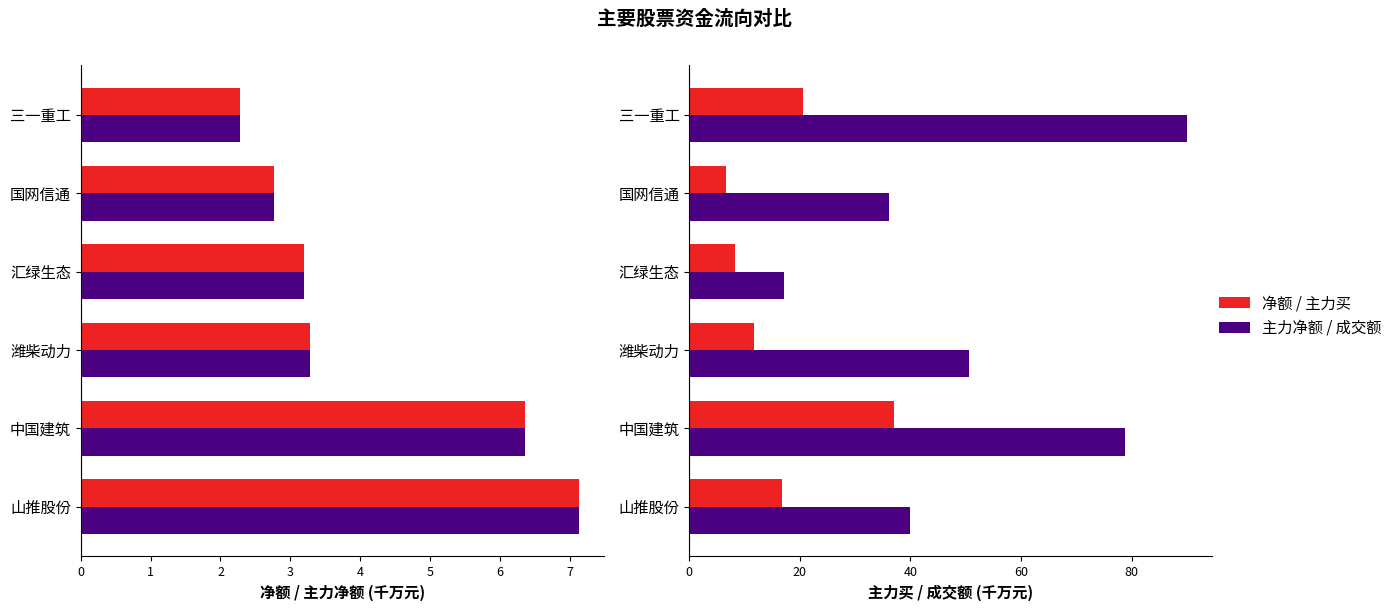

Reading left to right, list all the values displayed in this chart.

净额: 7.1	6.4	3.3	3.2	2.8	2.3
主力净额: 7.1	6.4	3.3	3.2	2.8	2.3
主力买: 16.9	37.0	11.8	8.2	6.6	20.6
成交额: 39.9	78.8	50.5	17.0	36.1	90.0